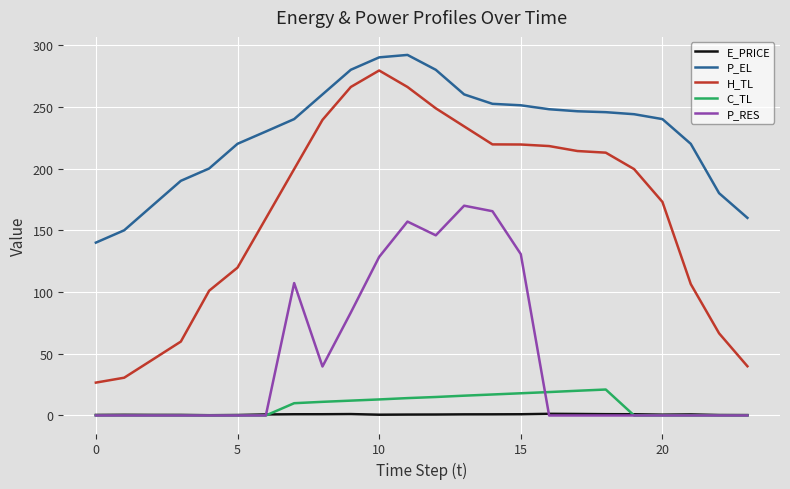

Does the chart have visible grid lines?

Yes